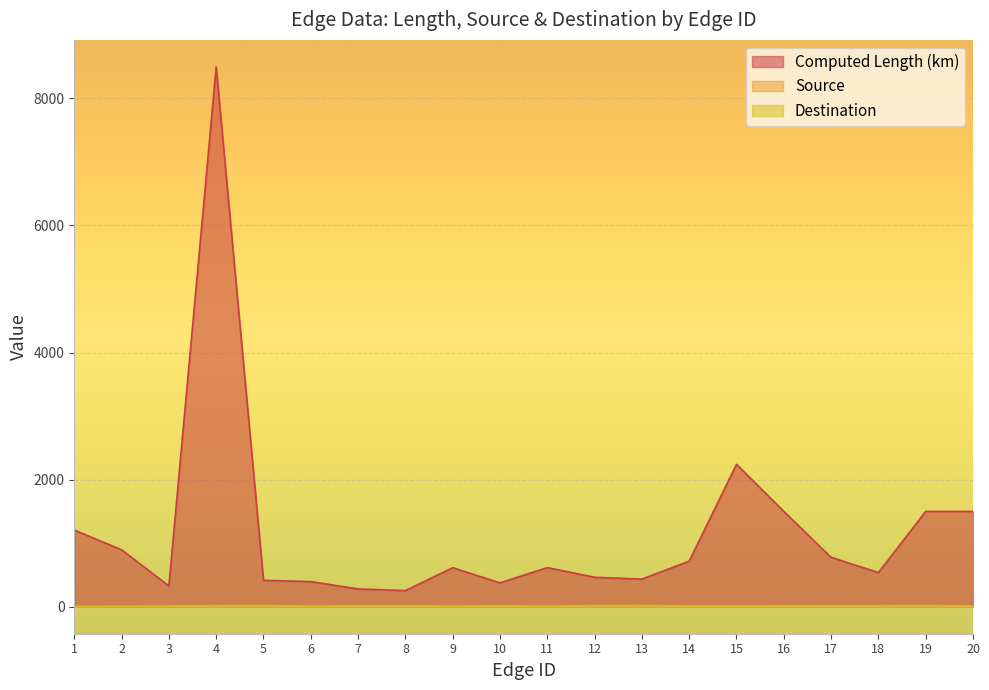

Between 2 and 20, which series saw the biggest shift?

Computed Length (km)